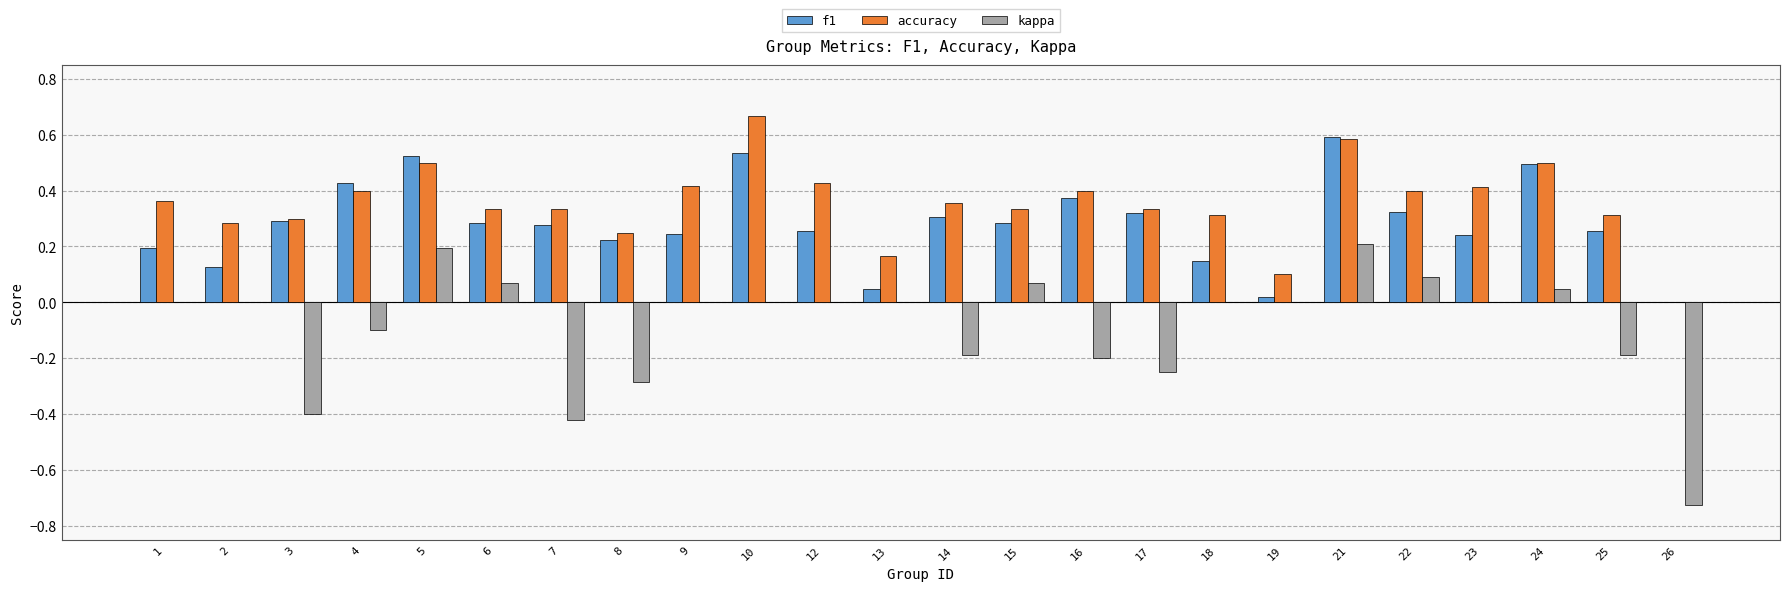

How many groups of bars are there?

24